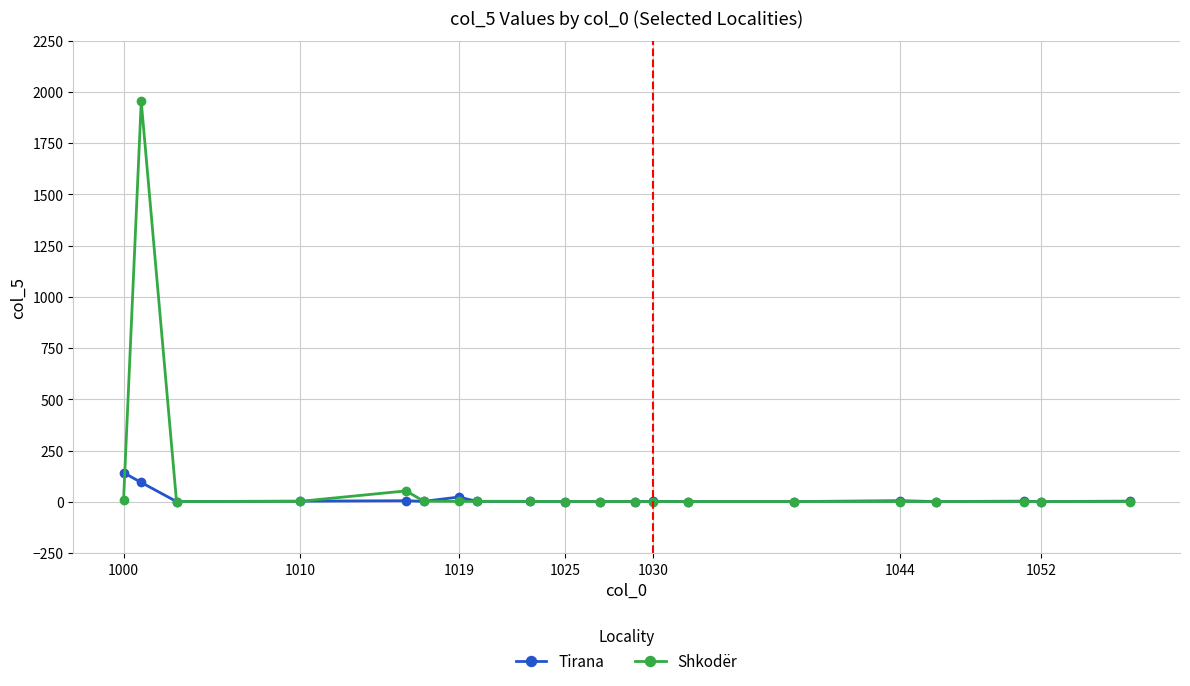

Which series has the largest range (max minus min)?

Shkodër